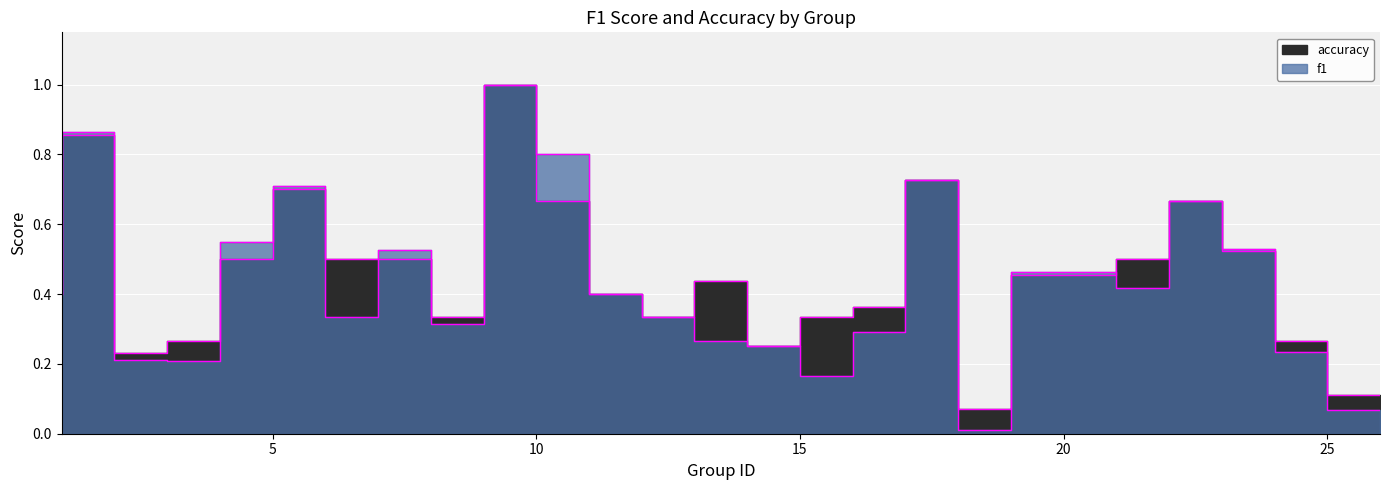

Rank the series by their average value, from lowest to highest.

f1, accuracy